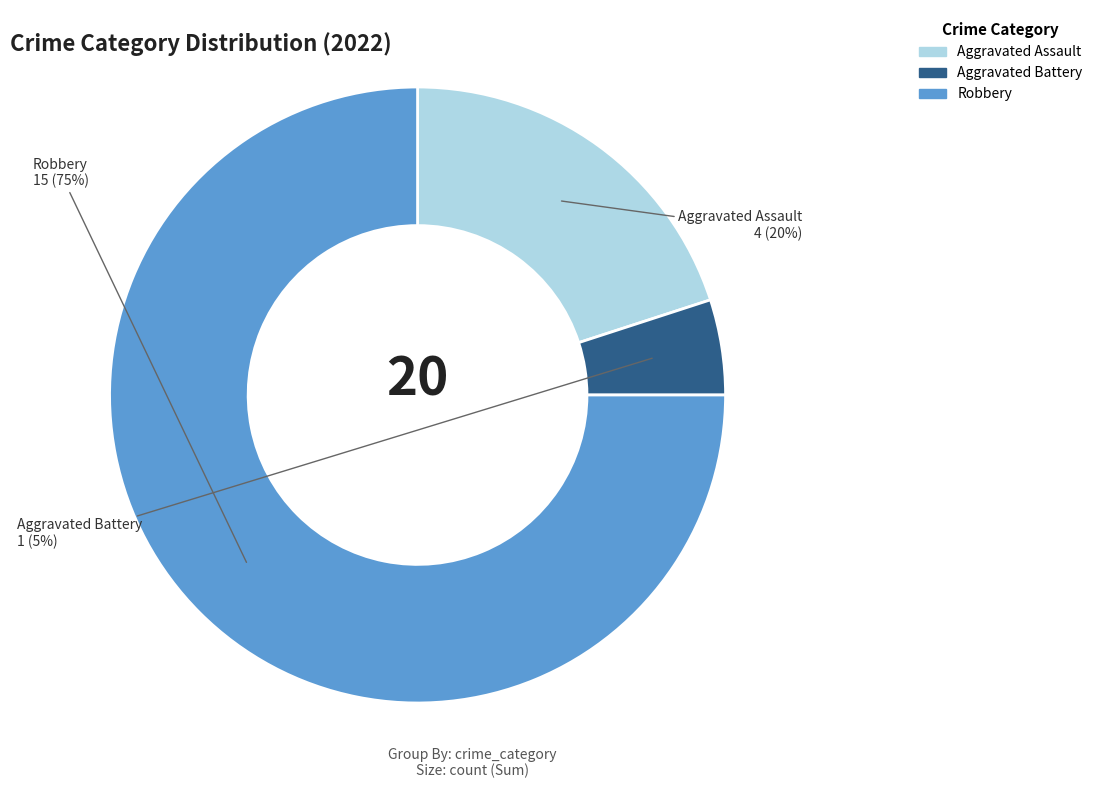

Is there a majority slice in this chart?

Yes